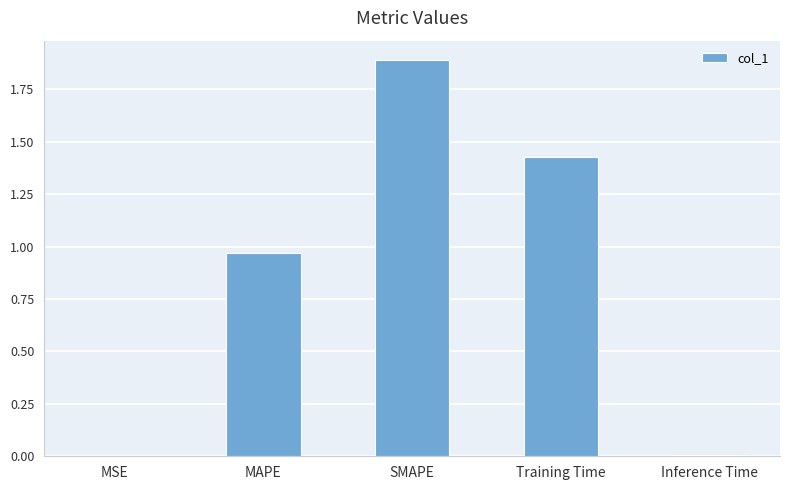

The value at MSE is 0.0. True or false?

True